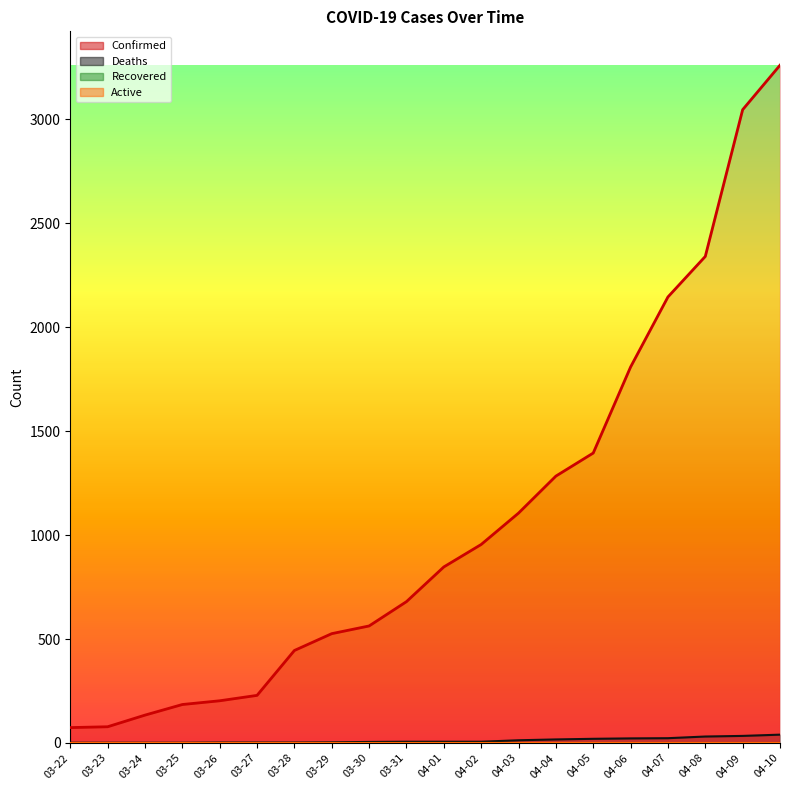

The value of Deaths at 04-04 is 29. True or false?

False